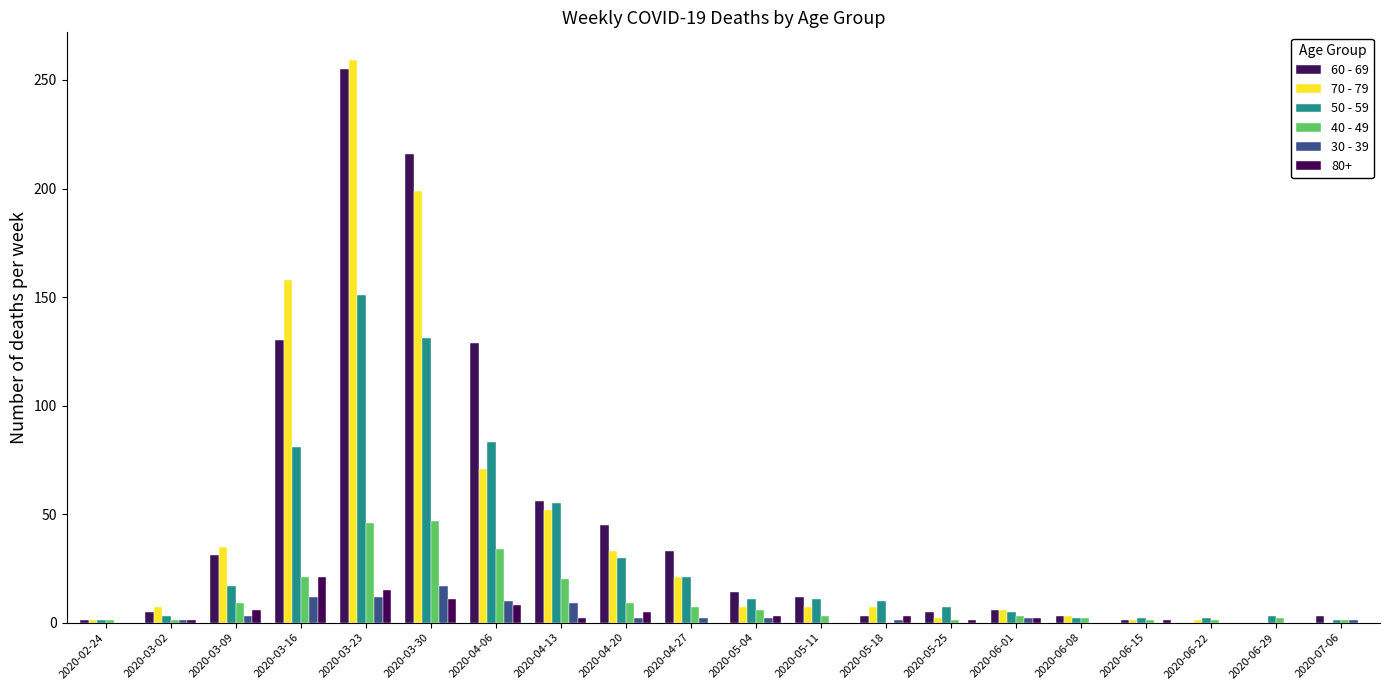

What position from the right is 2020-03-16?

17